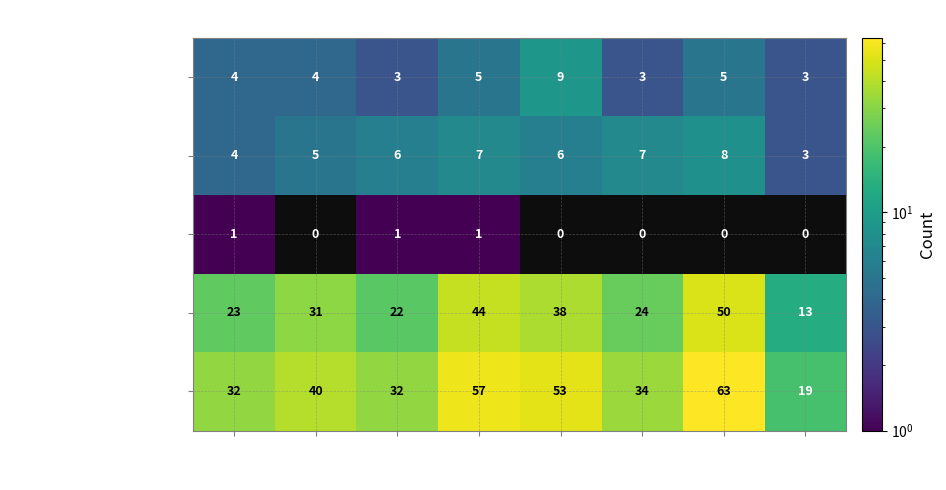

At which category is the sum across all series the highest?

2021